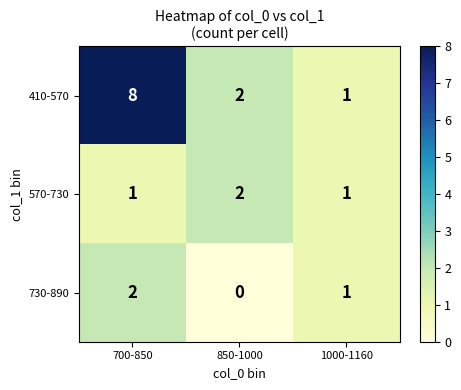

What is the average value of the 410-570 series?

4